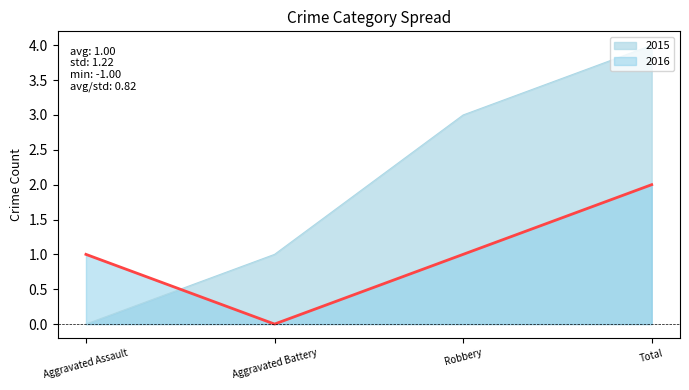

Reading right to left, list all the values displayed in this chart.

2015: Total=4	Robbery=3	Aggravated Battery=1	Aggravated Assault=0
2016: Total=2	Robbery=1	Aggravated Battery=0	Aggravated Assault=1